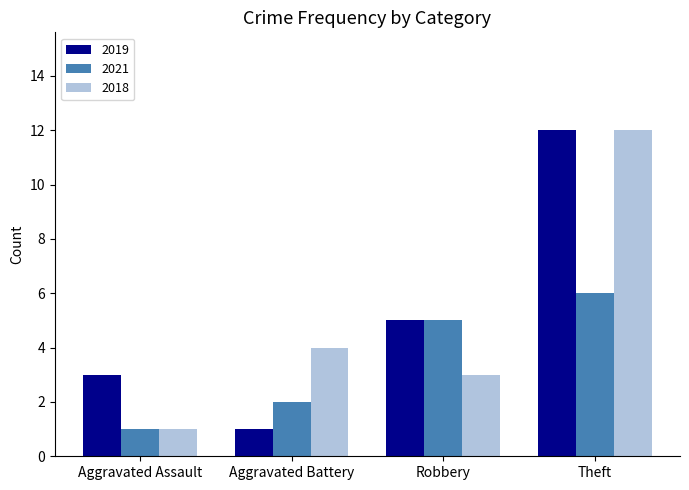

List the labels in order of 2021 value, largest first.

Theft, Robbery, Aggravated Battery, Aggravated Assault